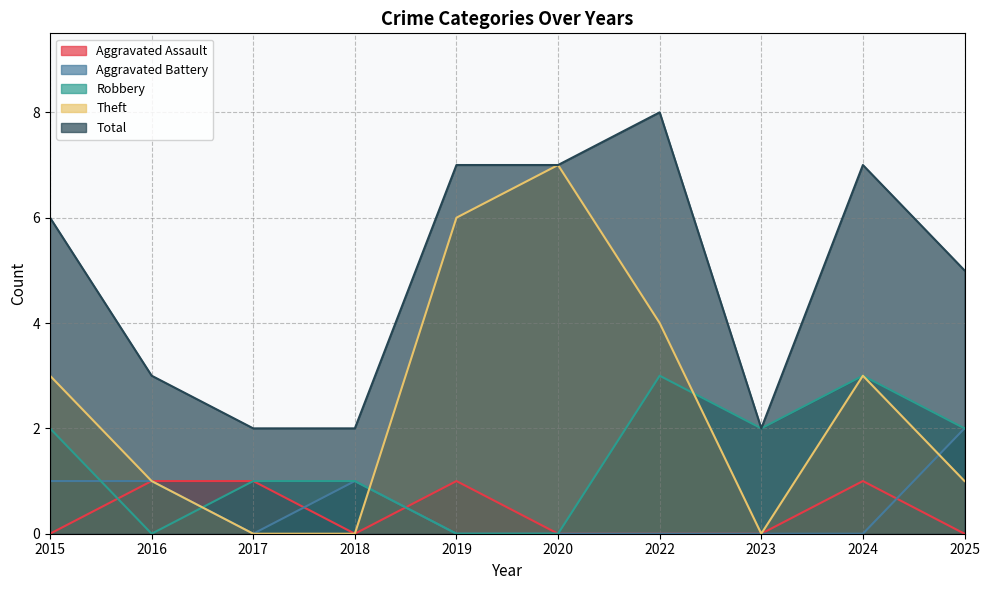

Which series ends up on top after the final intersection of Theft and Robbery?

Robbery